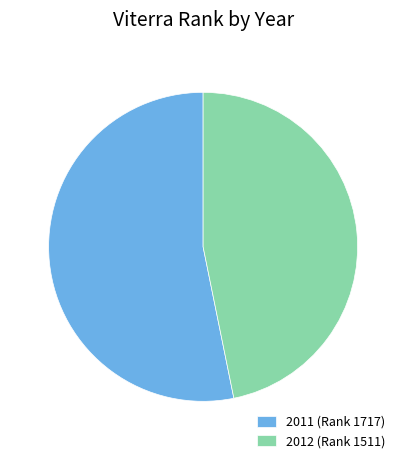

Which slice is the largest?

2011